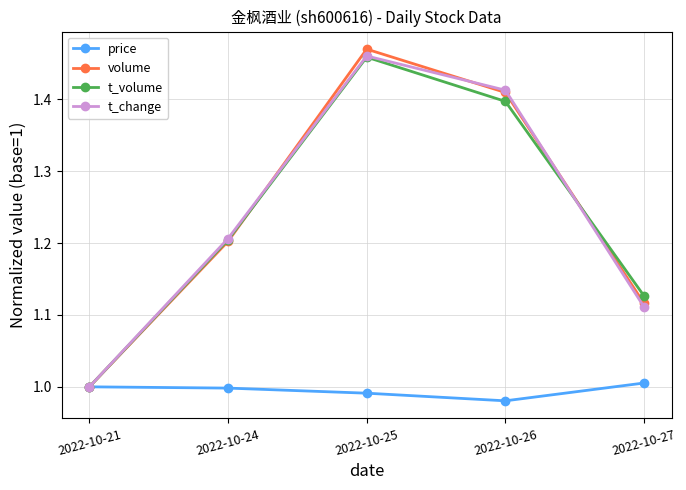

How many interior local peaks does the volume series have?

1